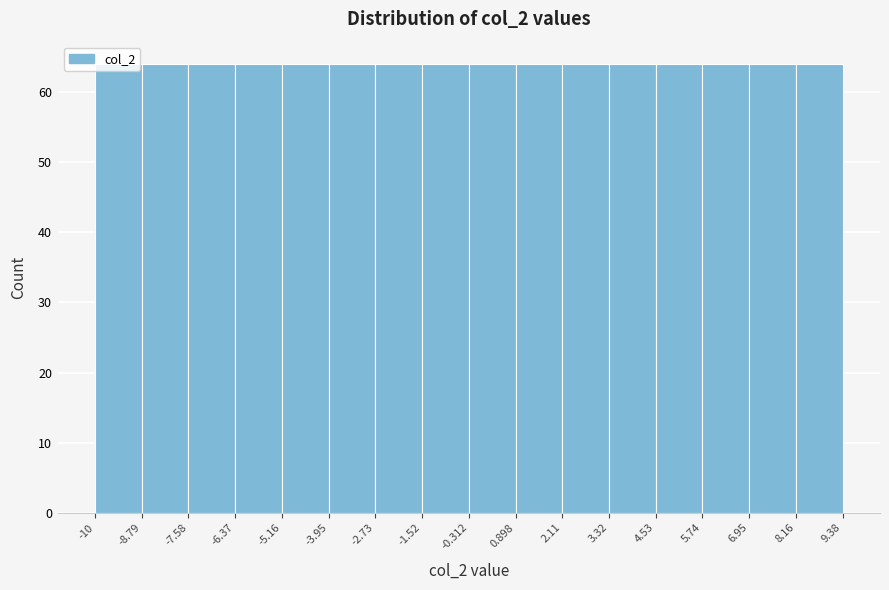

Reading left to right, transcribe this chart: for each bar, give the range it covers on the x-axis and its height. The values are not printed on the chart, so give them approximately, as read against the axis.

-10 to -8.79: 64
-8.79 to -7.58: 64
-7.58 to -6.37: 64
-6.37 to -5.16: 64
-5.16 to -3.95: 64
-3.95 to -2.73: 64
-2.73 to -1.52: 64
-1.52 to -0.312: 64
-0.312 to 0.898: 64
0.898 to 2.11: 64
2.11 to 3.32: 64
3.32 to 4.53: 64
4.53 to 5.74: 64
5.74 to 6.95: 64
6.95 to 8.16: 64
8.16 to 9.38: 64